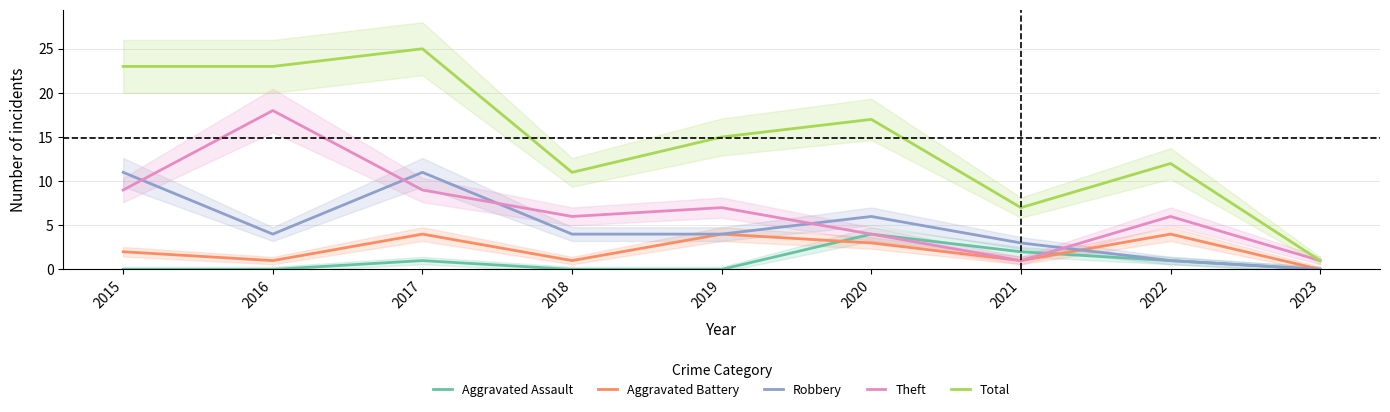

Where is the first local minimum for Aggravated Battery?

2016